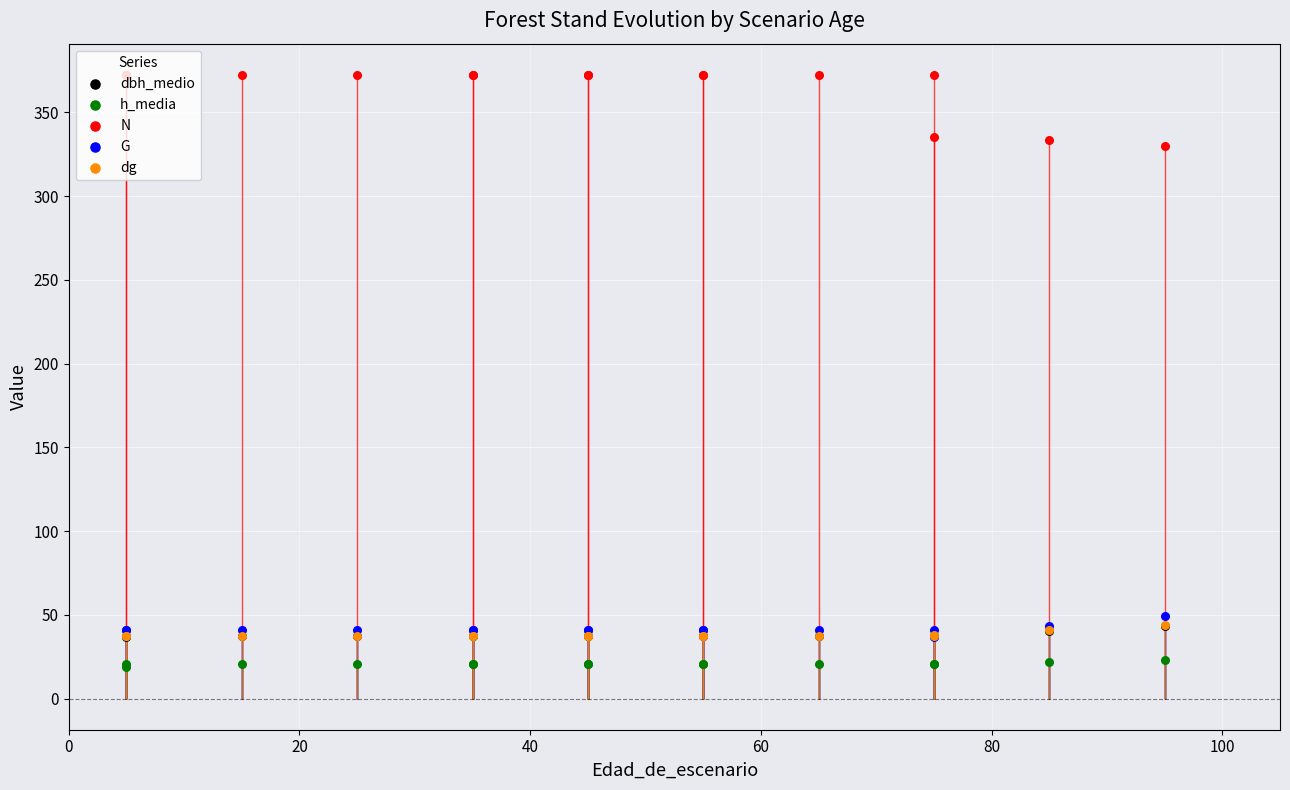

Which series reaches the maximum Y coordinate?

N